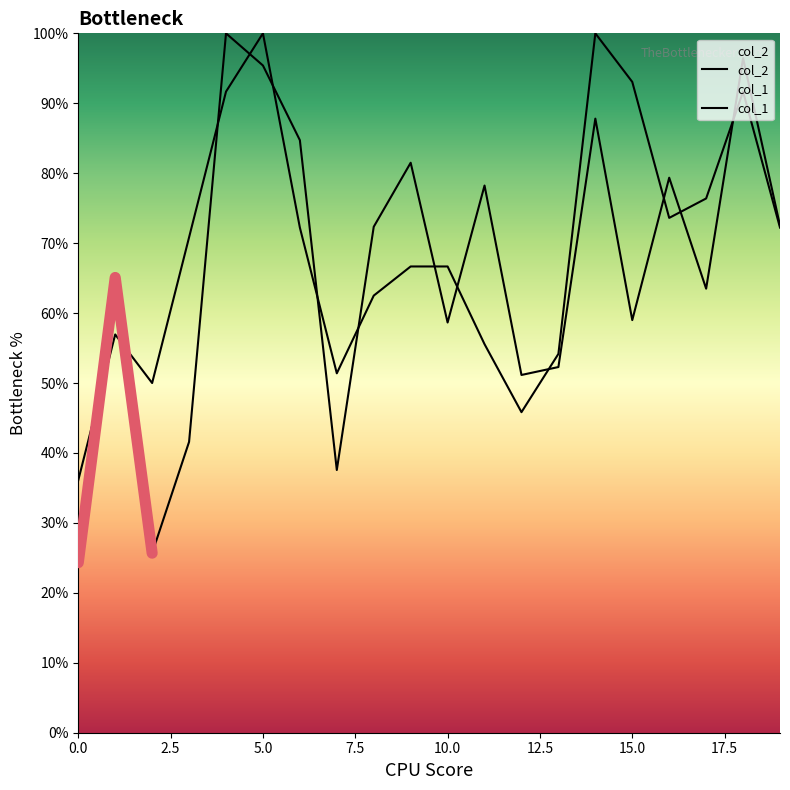

How many lines are shown in the chart?

2